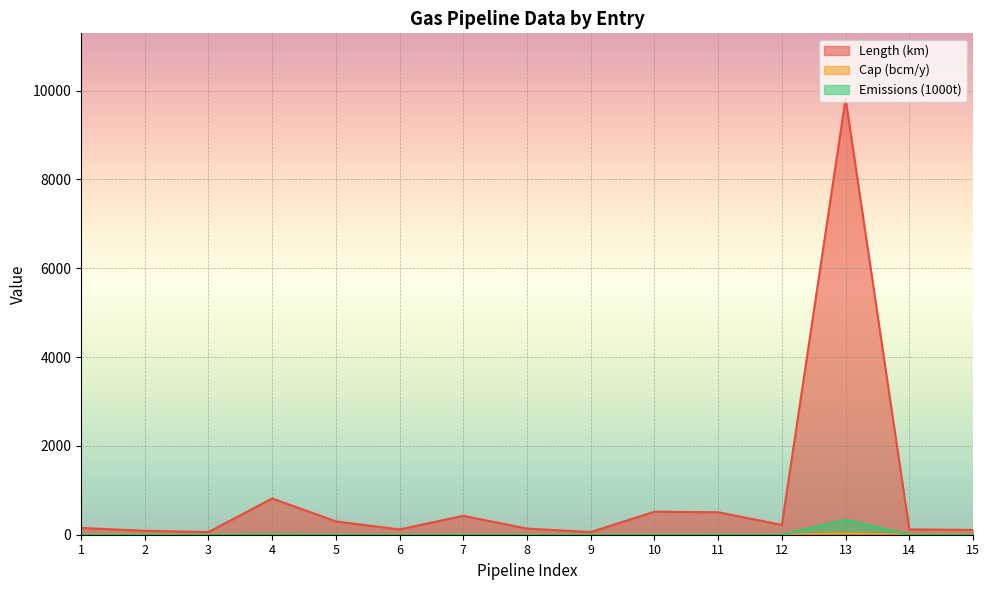

Is the value of Length (km) at 10 greater than the value of Emissions (1000t) at 4?

Yes